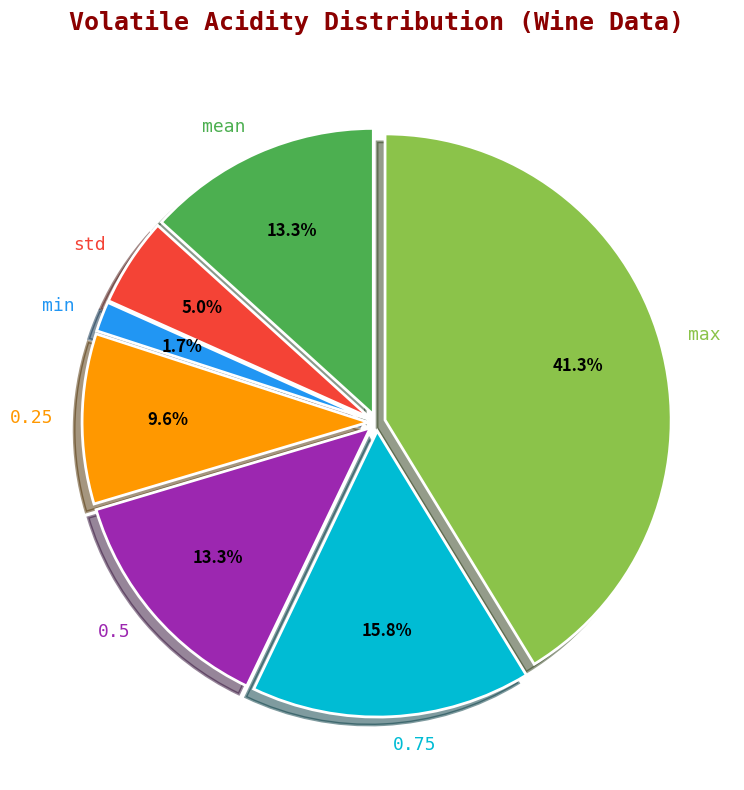

Which has a higher value, min or max?

max